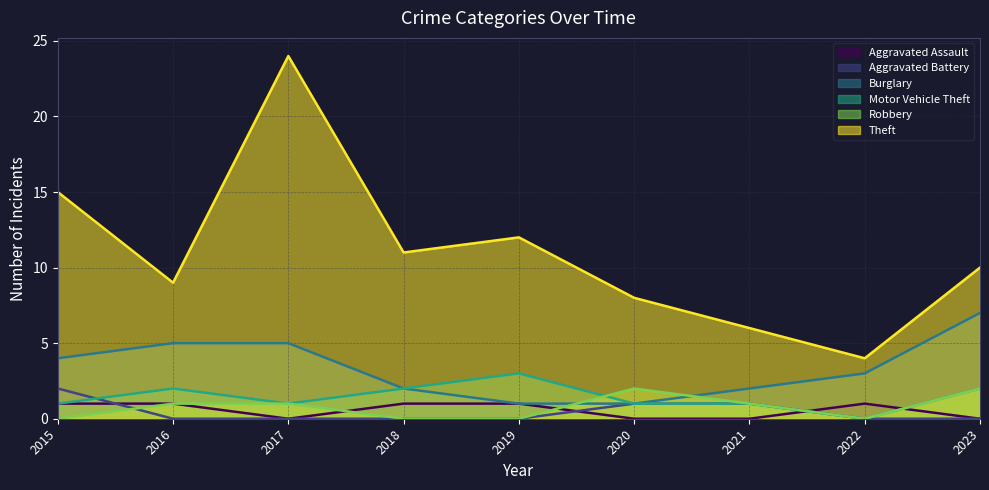

Does the chart have visible grid lines?

Yes